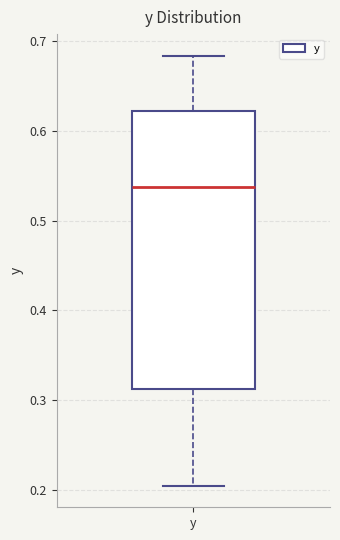

Transcribe this box plot: give where the median line is, the range the box spans, and where the two whiskers end, as read against the y-axis. The values are not printed on the chart, so give them approximately, as read against the axis.

median 0.54, box 0.31 to 0.62, whiskers 0.20 to 0.68